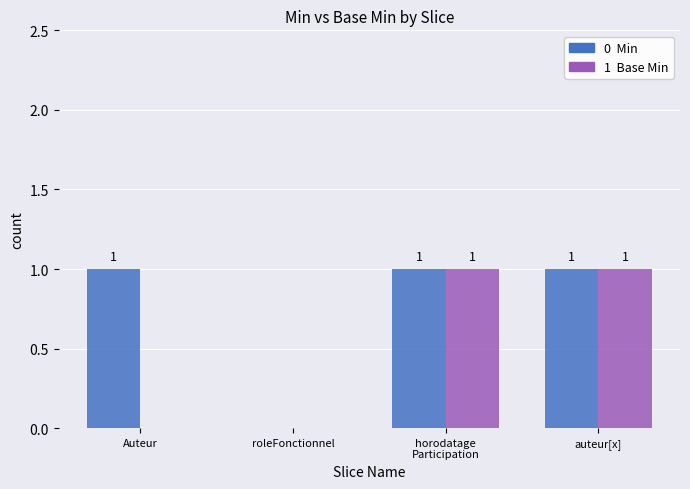

How many data points does each series have?

4